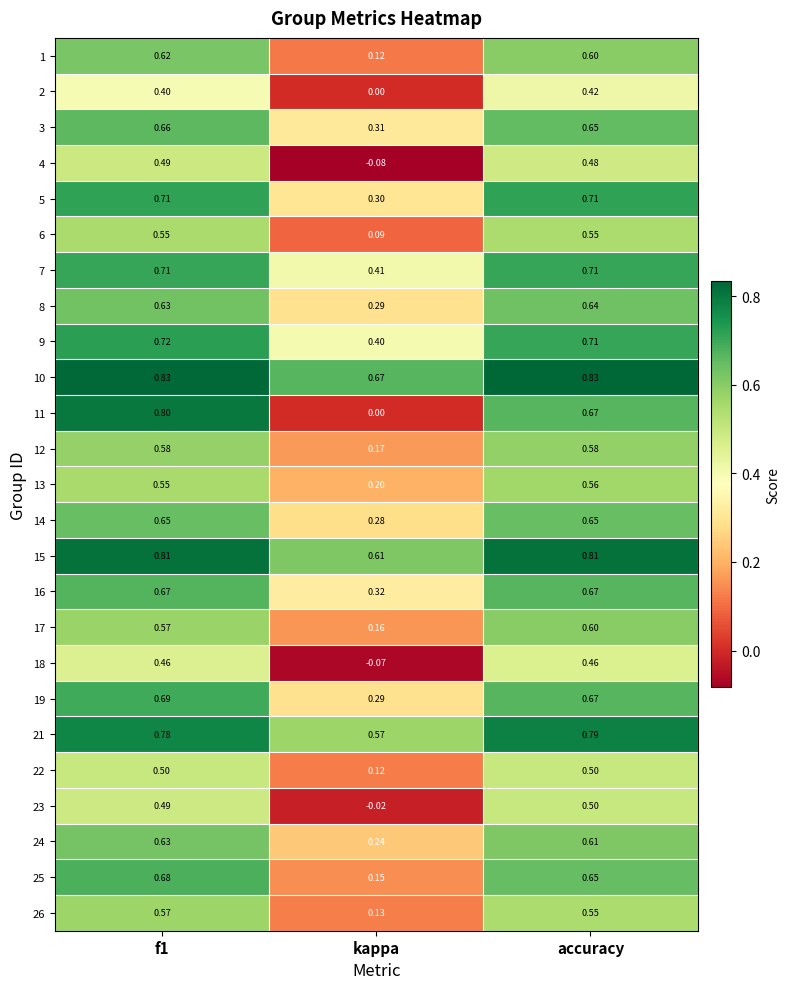

Is the value of 14 at f1 greater than the value of 25 at f1?

No